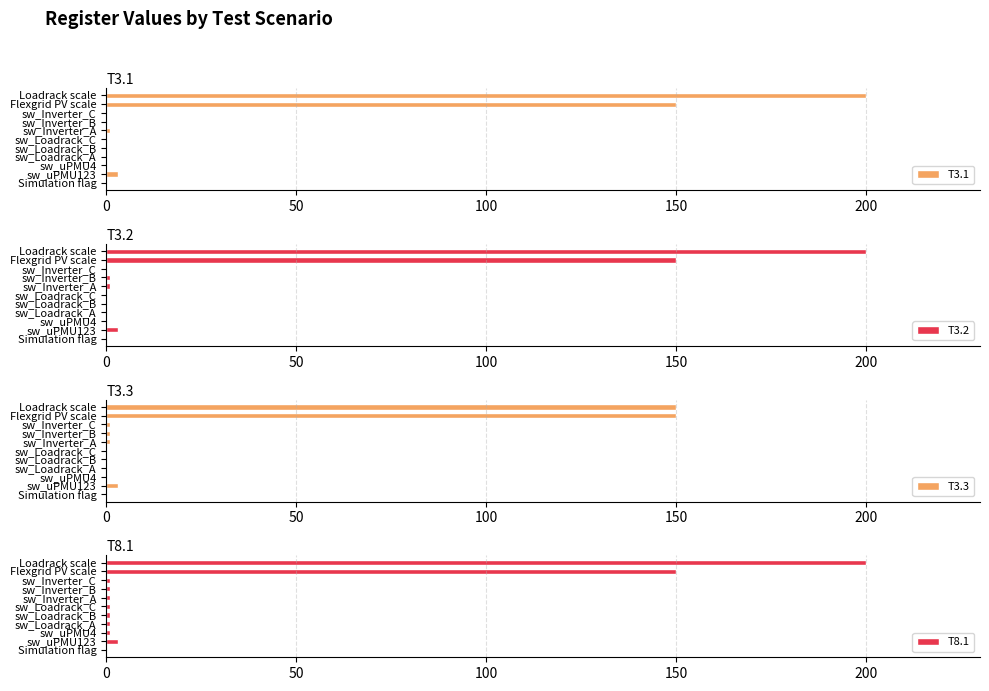

Which series has the largest total across all categories?

T8.1